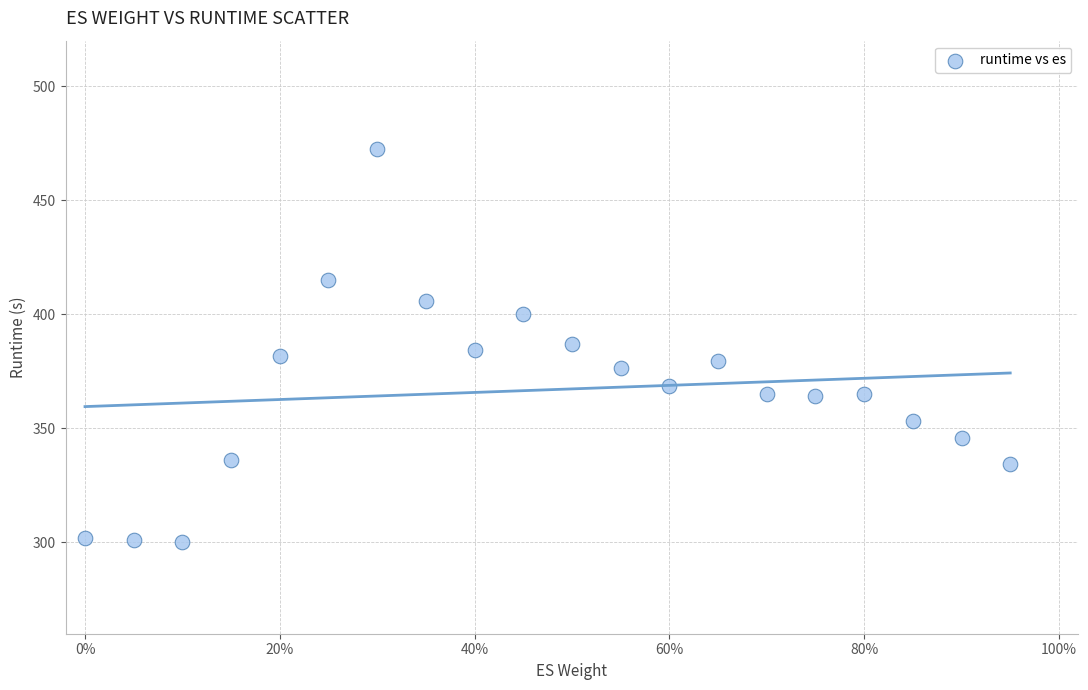

What is the range of Y values (max minus min)?

172.2